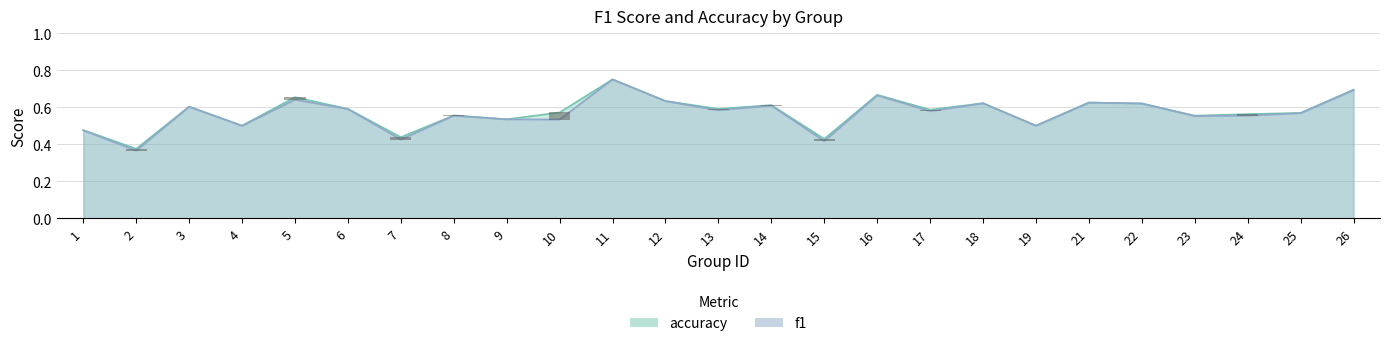

List the labels in order of accuracy value, smallest first.

2, 15, 7, 1, 4, 19, 9, 23, 8, 24, 25, 10, 17, 6, 13, 3, 14, 22, 18, 21, 12, 5, 16, 26, 11